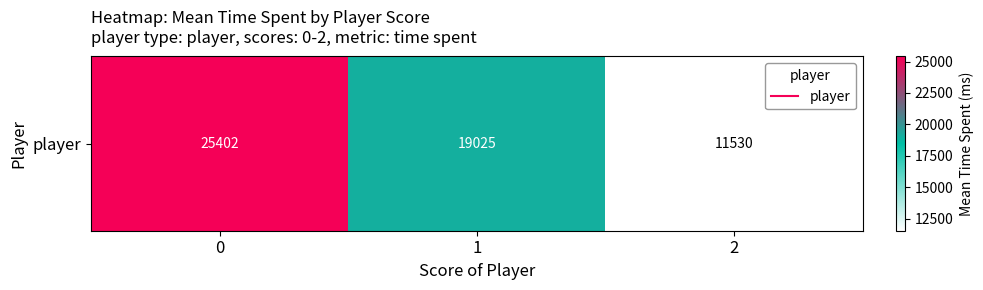

What is the difference between the values at 0 and 2?

13871.8